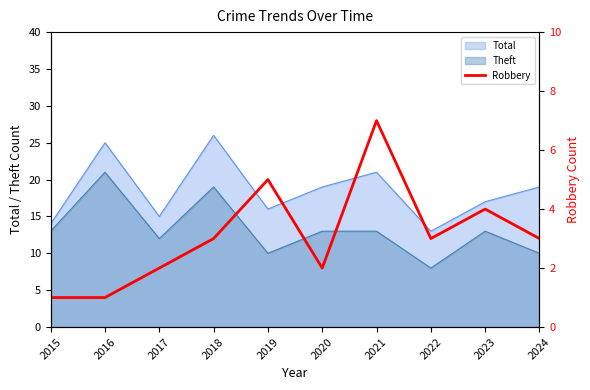

Is it true that the value at 2015 is 0?

False